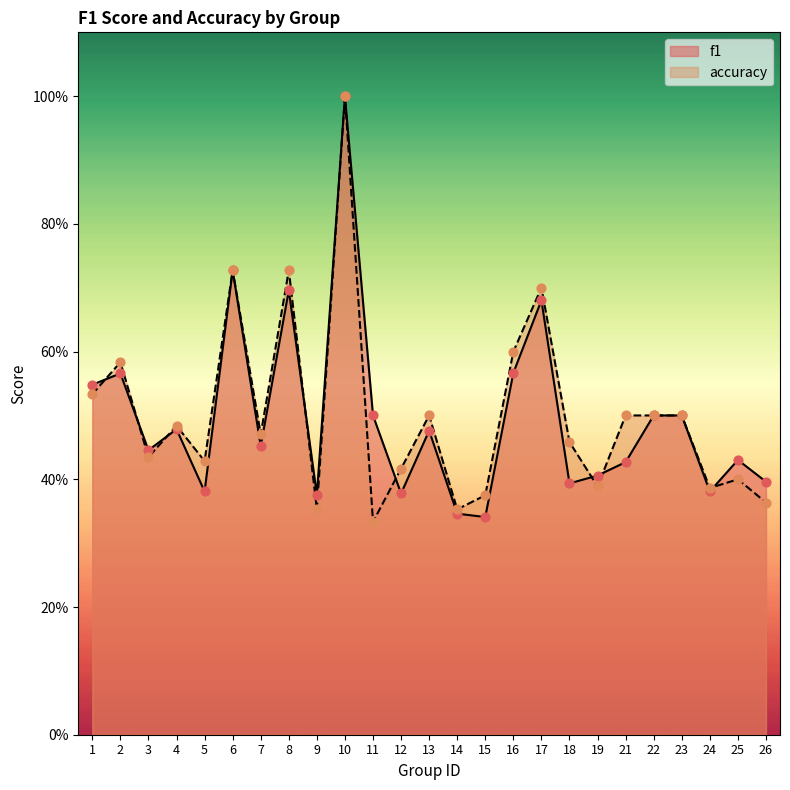

Is the value of accuracy at 18 greater than the value of f1 at 16?

No